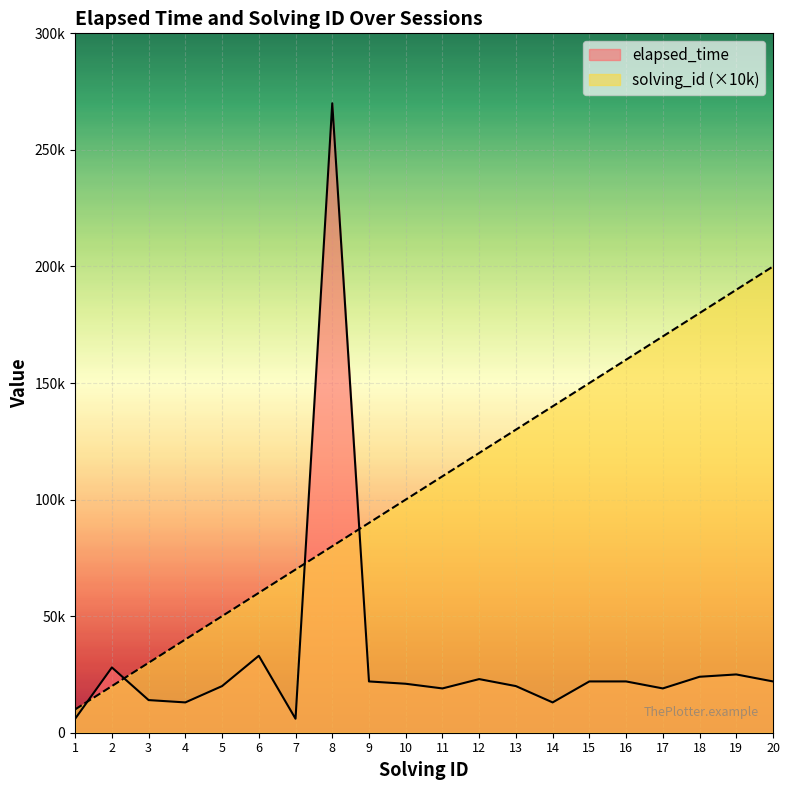

How many lines are shown in the chart?

2